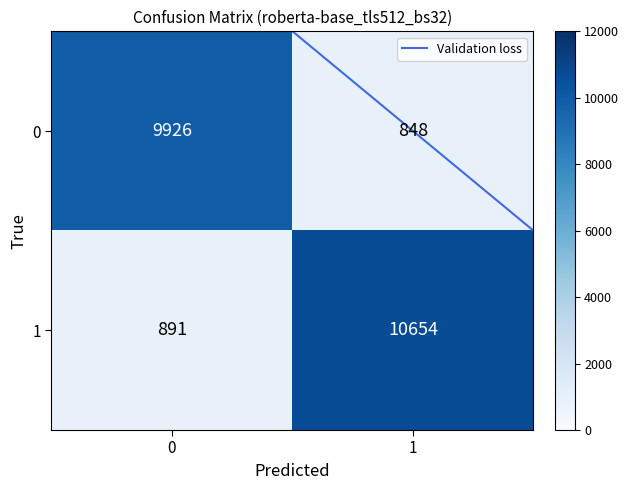

Which series has the largest total across all categories?

1